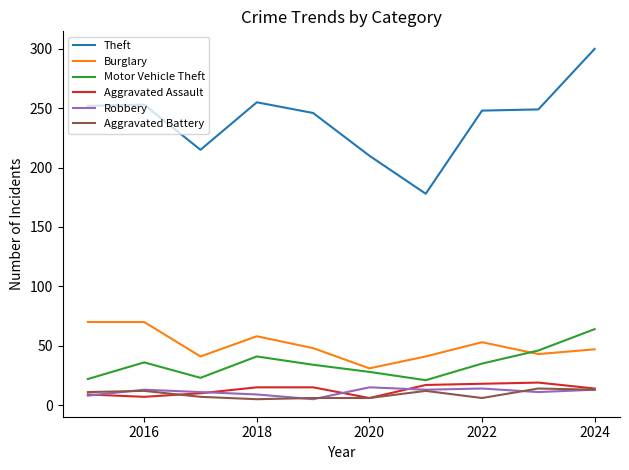

Which series has the largest total across all categories?

Theft